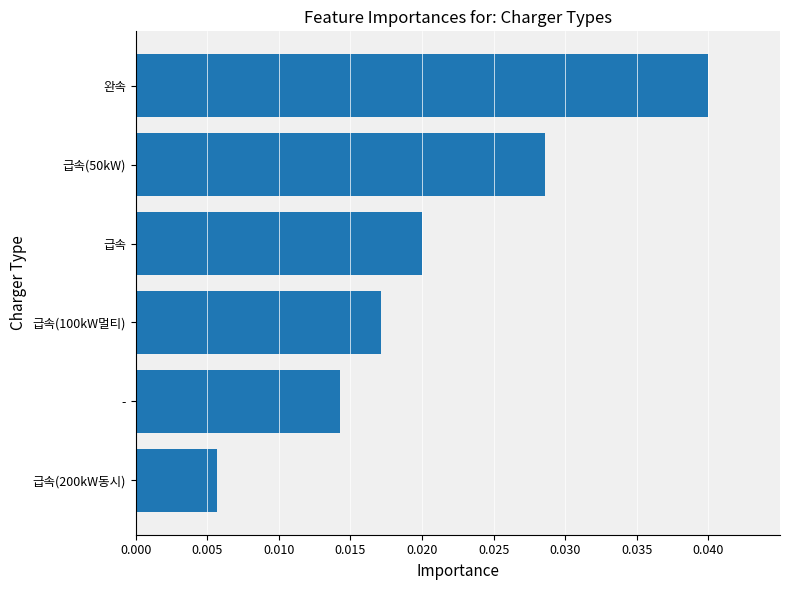

Between 급속(200kW동시) and -, which is larger?

-